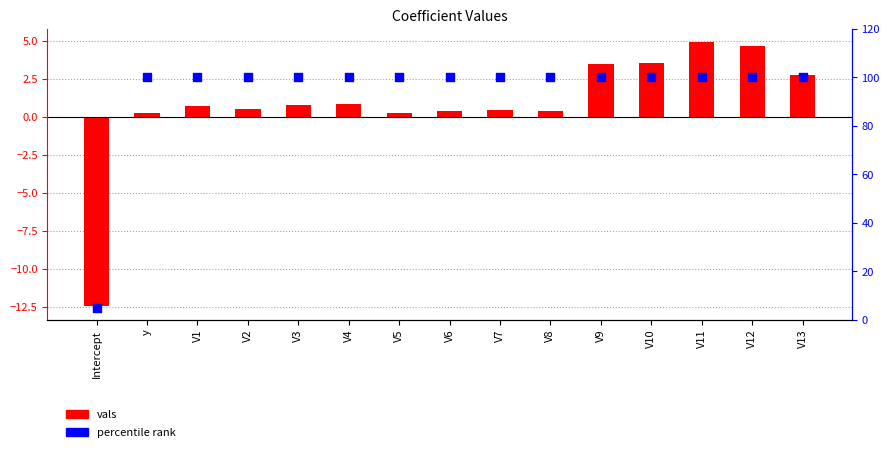

Which series reaches the maximum Y coordinate?

percentile rank